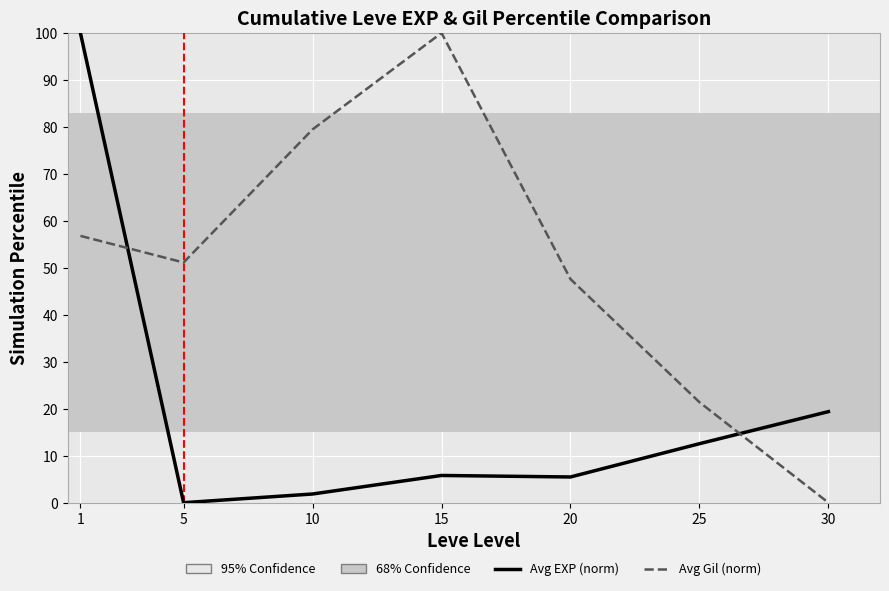

Is this an area chart (filled region under the line)?

No